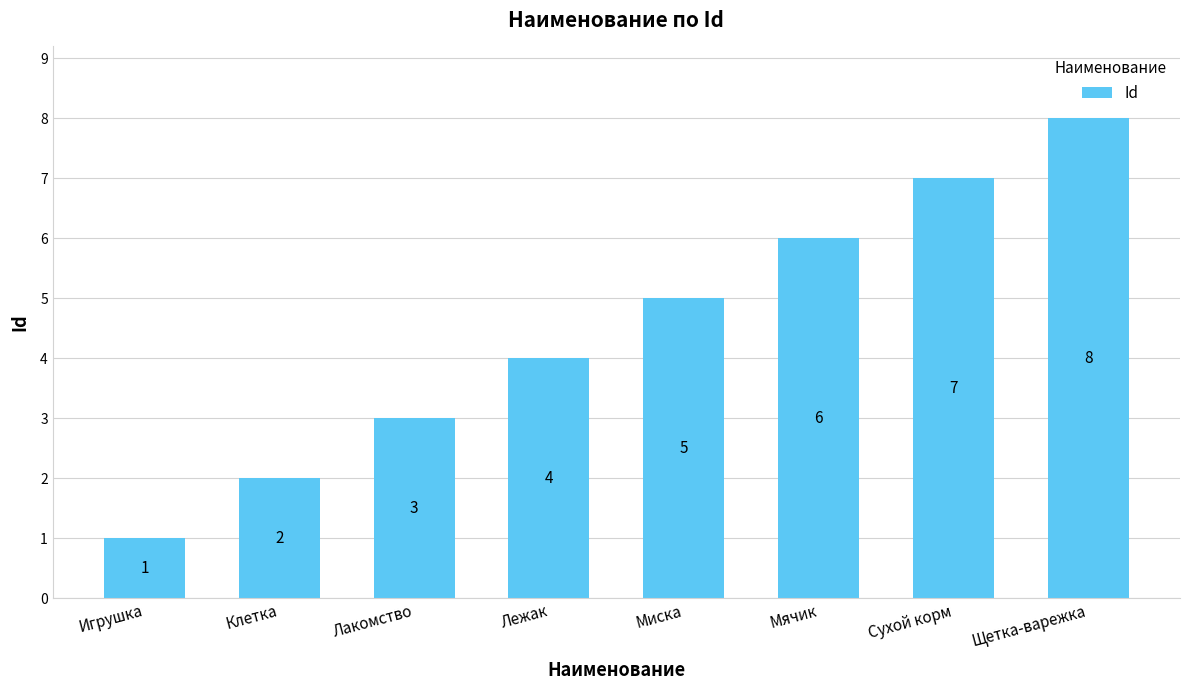

Count the values in the range 3 to 7.

5